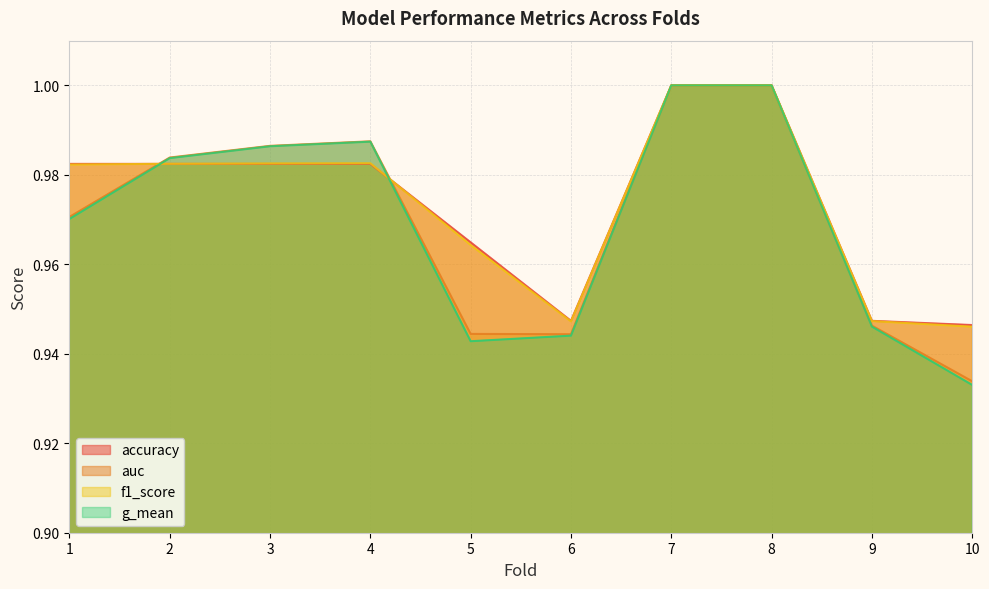

In accuracy, how many points are lower than both neighbors (excluding endpoints)?

1